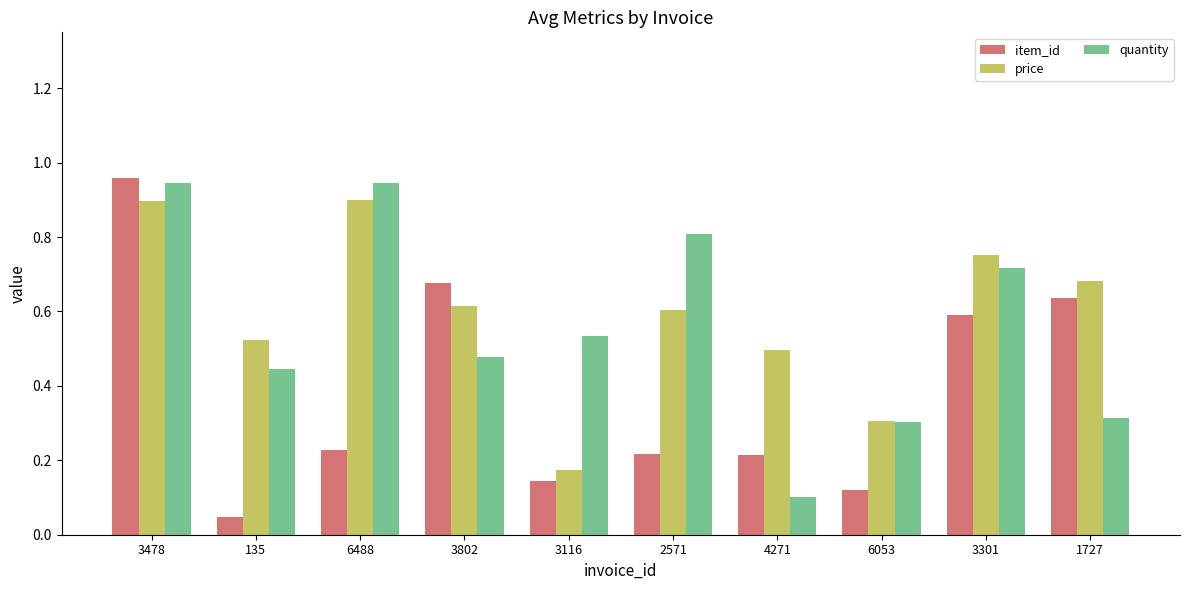

What is the sum of the quantity values at 6488 and 3116?

1.5